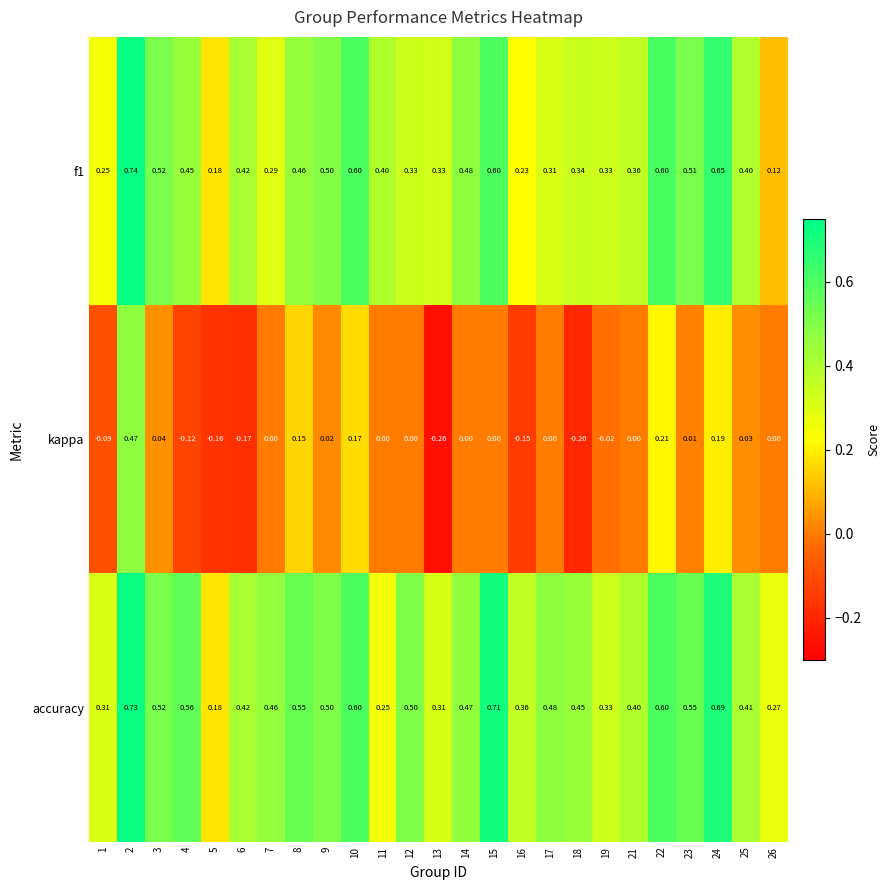

Which series has the widest spread of values?

kappa